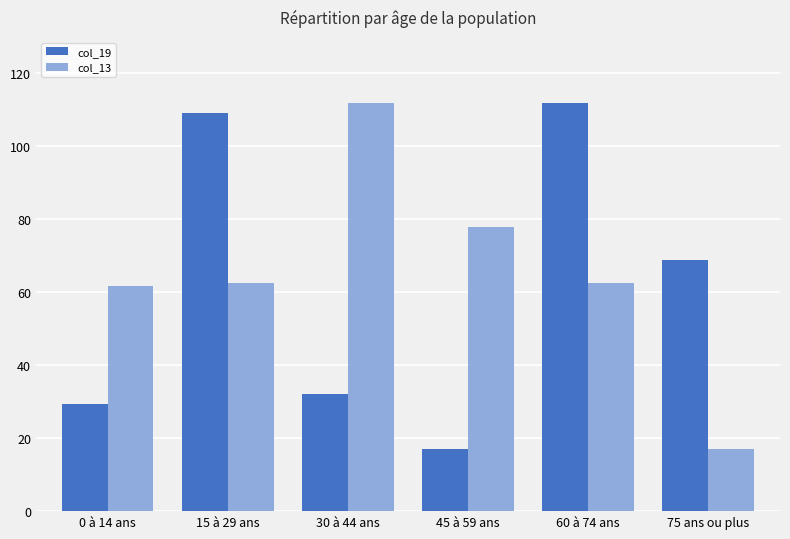

At which category is the sum across all series the highest?

60 à 74 ans